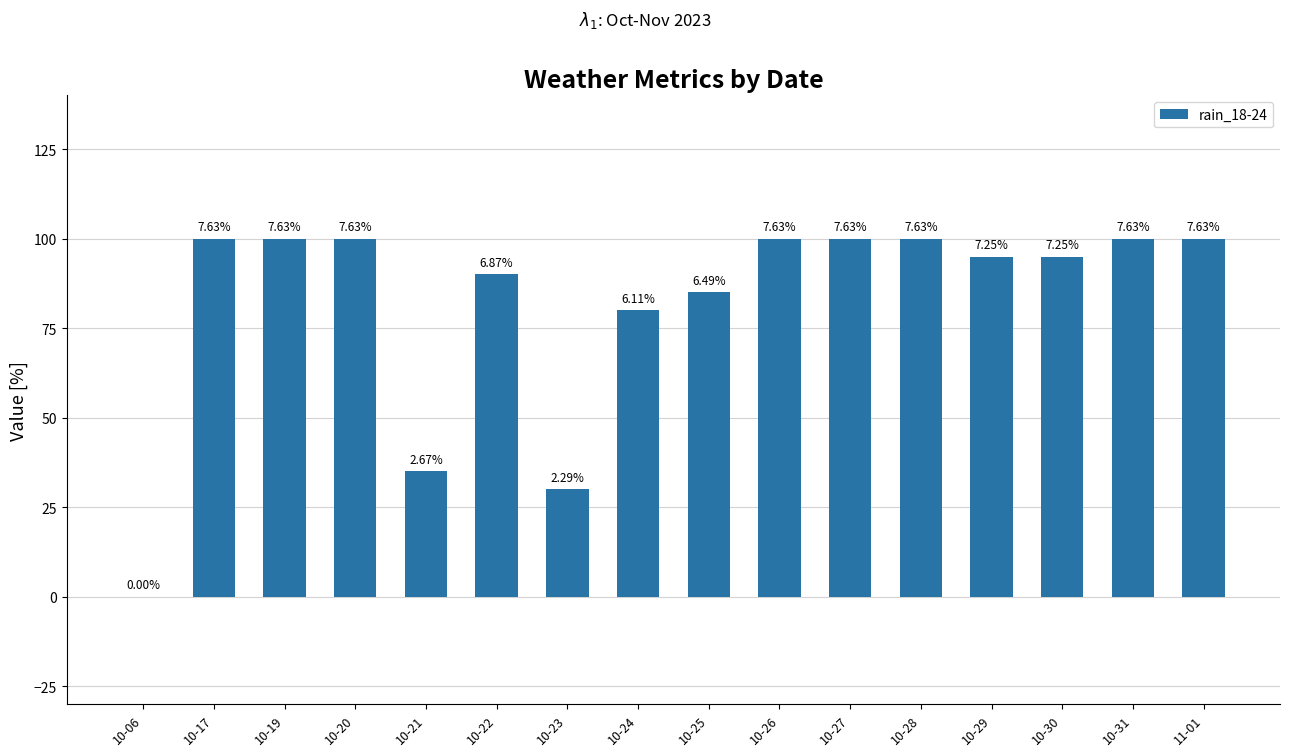

Which has a higher value, 10-31 or 10-19?

10-31